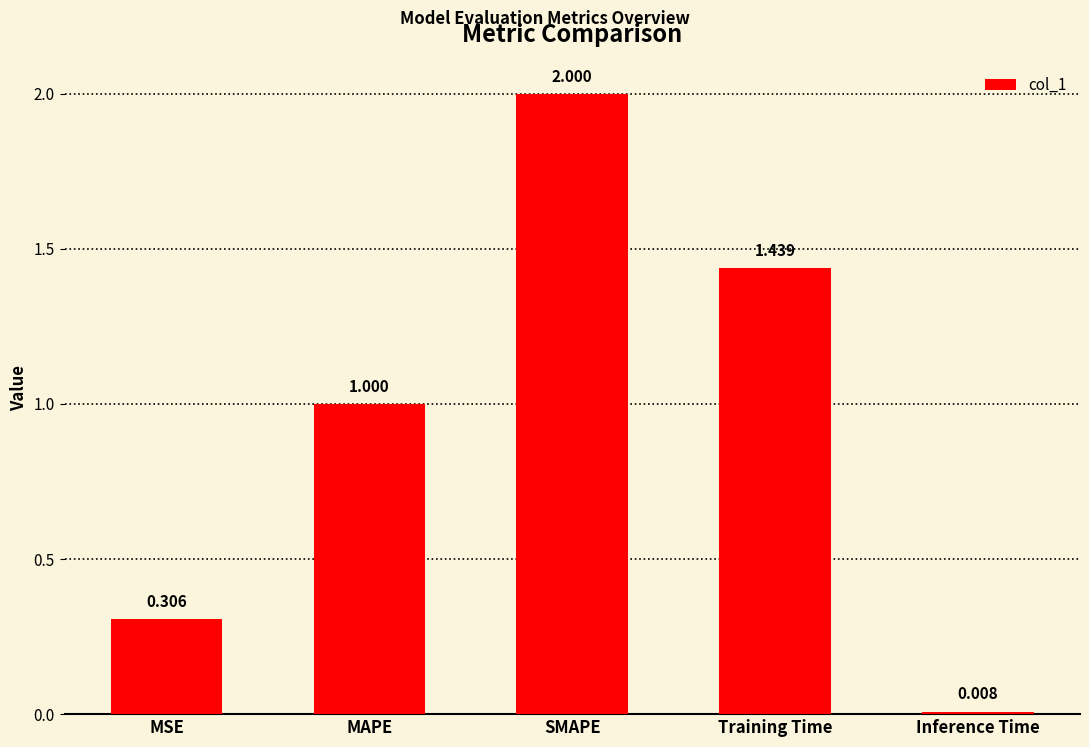

What position from the right is Inference Time?

1